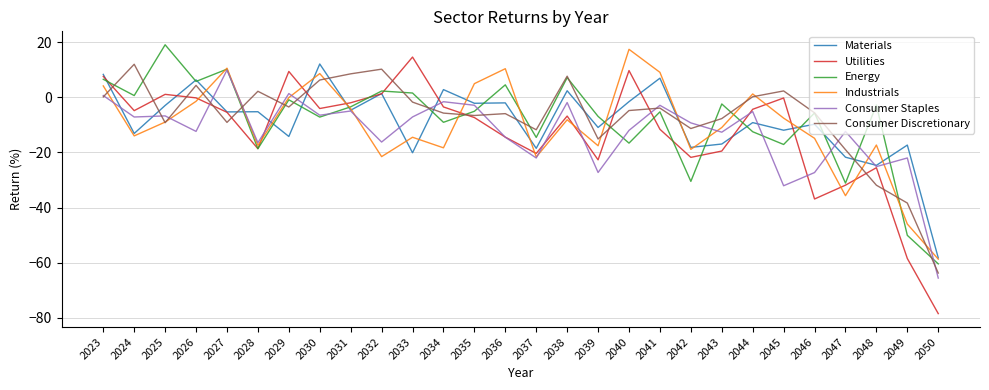

How many categories are shown in the chart?

28